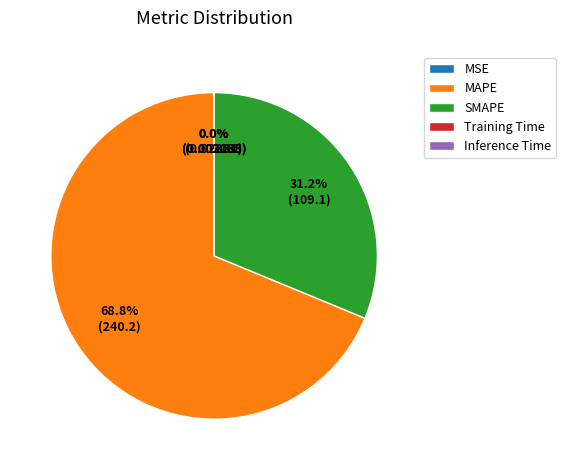

Which category accounts for the majority?

MAPE